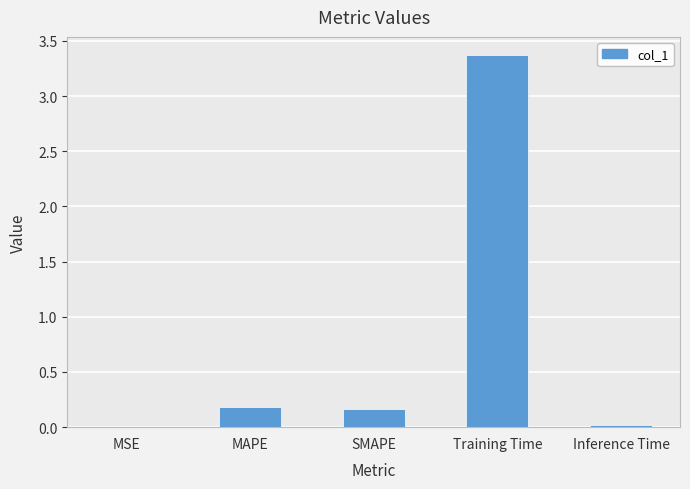

What is the maximum value shown in the chart?

3.4